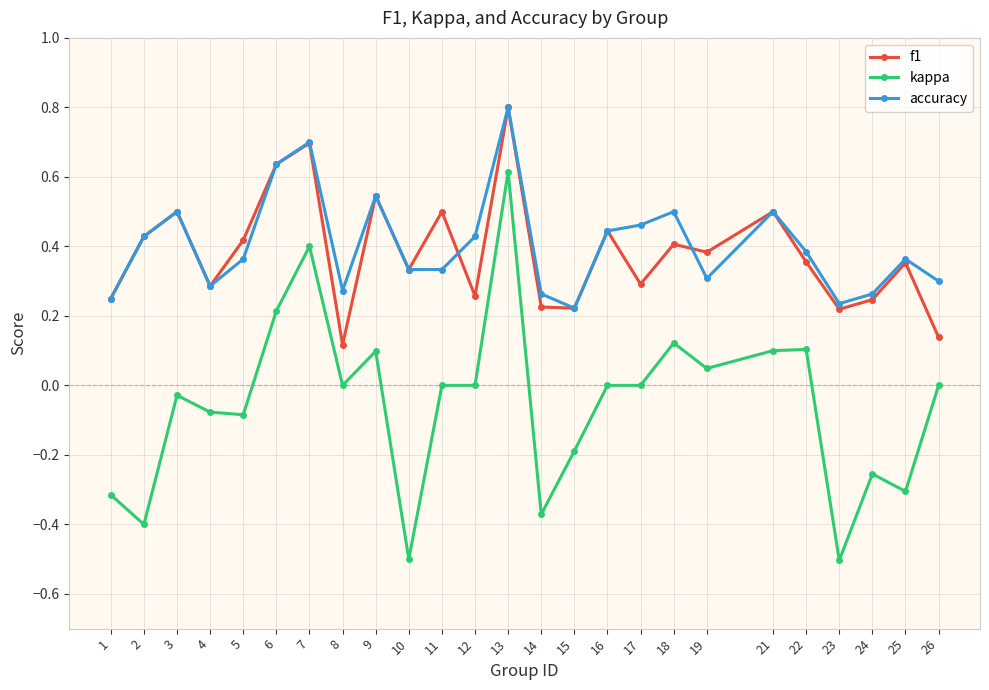

Which category has the highest value in the accuracy series?

13